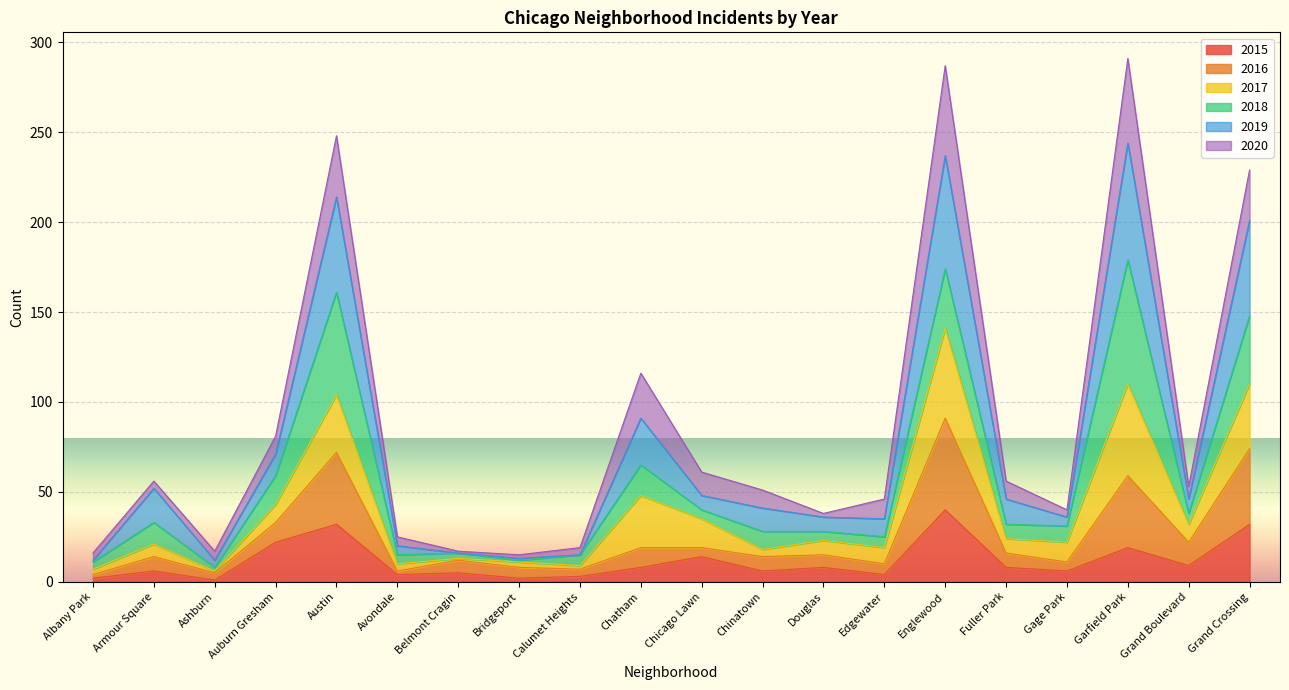

What is the smallest value displayed?

1